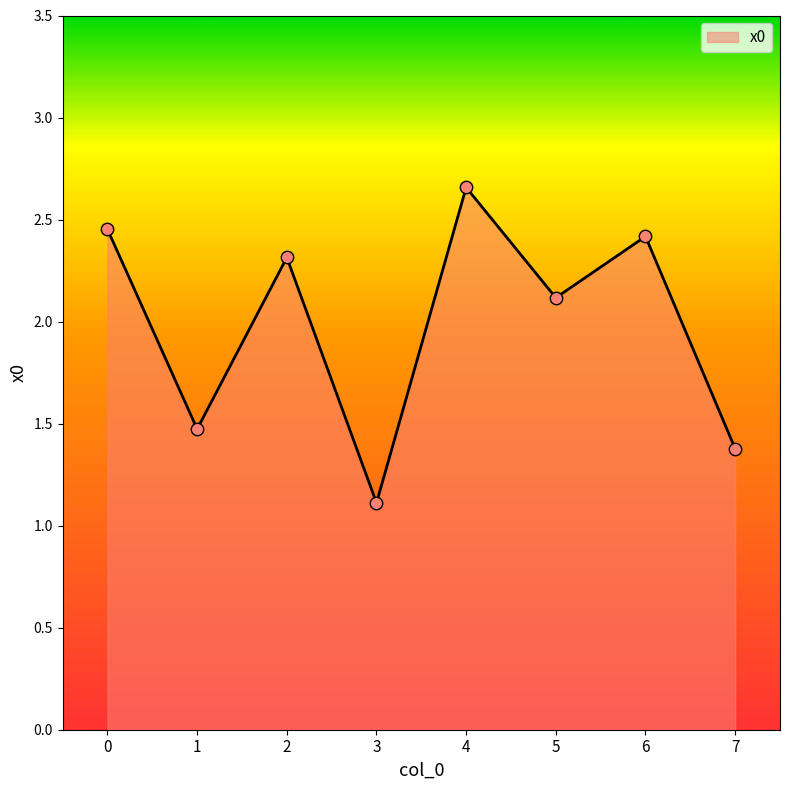

Between 5 and 6, which is larger?

6